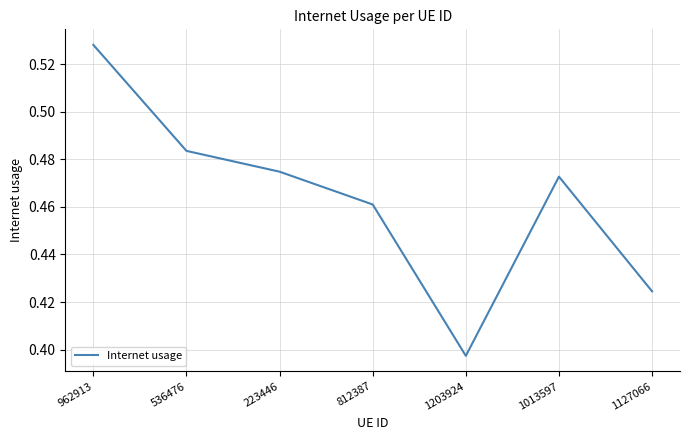

What position from the left is 1127066?

7